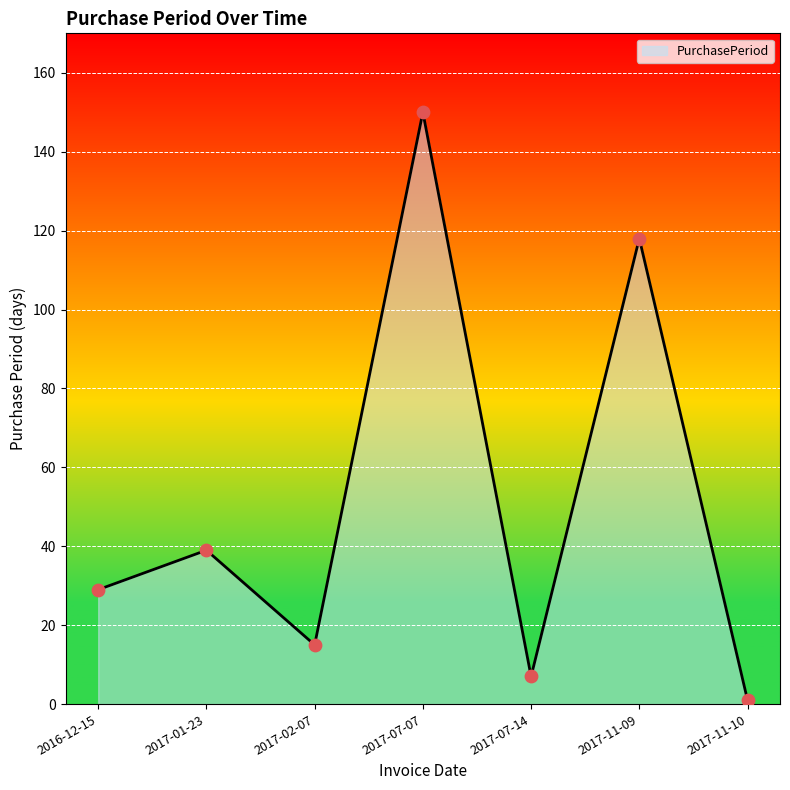

Approximately how many times larger is the value at 2017-07-14 compared to 2017-02-07?

0.5